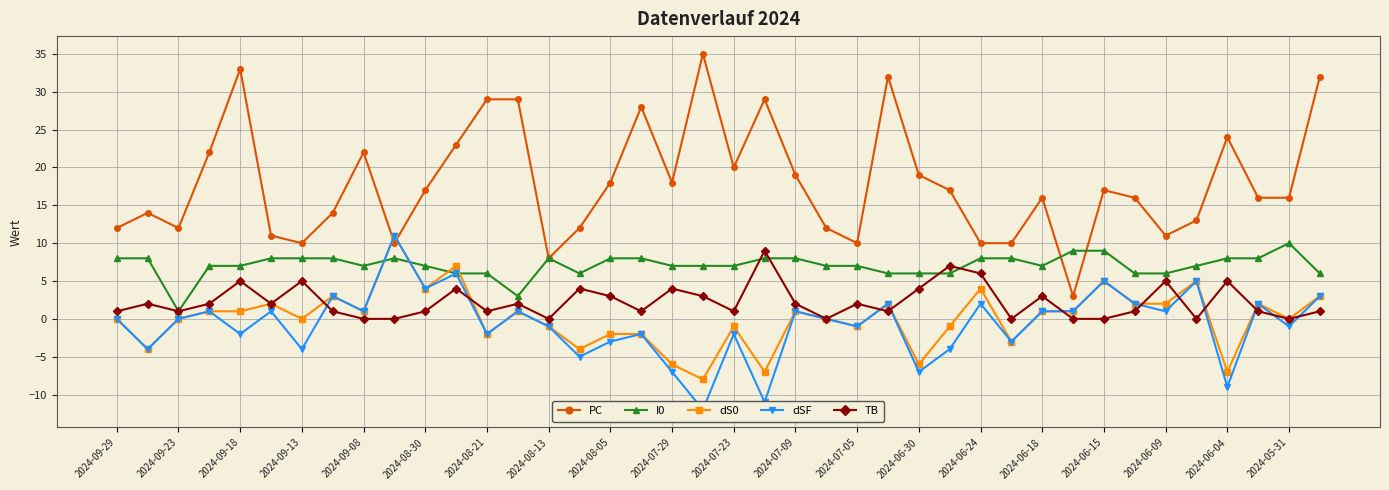

What is the highest value of the I0 series?

10